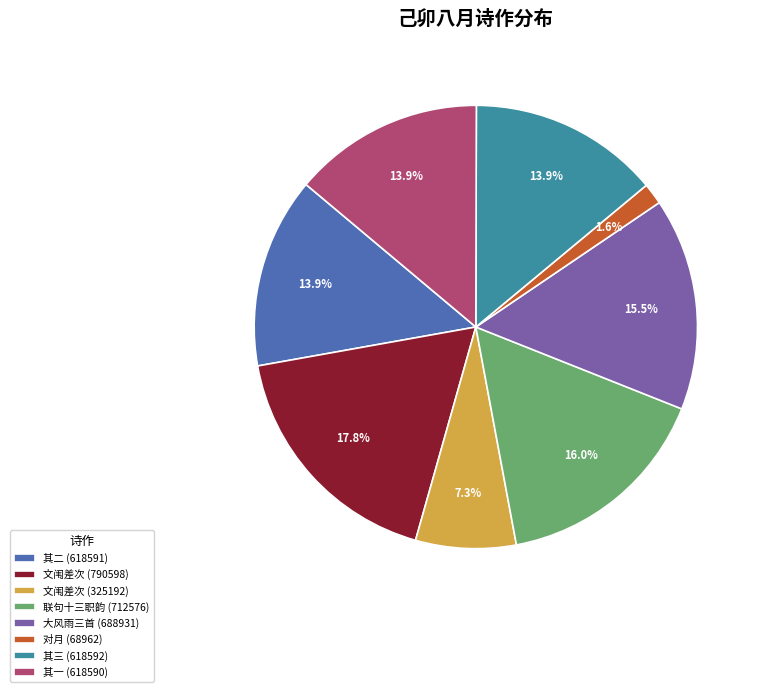

How much of the chart is everything except 文闱差次 (325192)?

92.7%